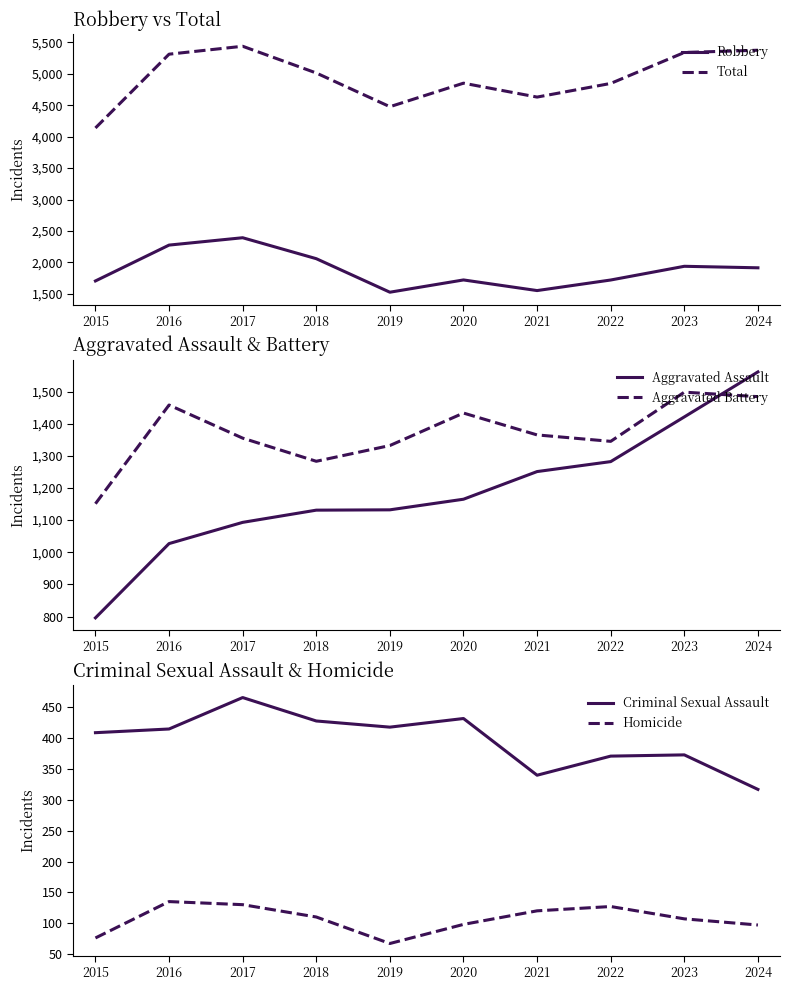

True or false: Aggravated Battery has a value of 1332 at 2019.

True